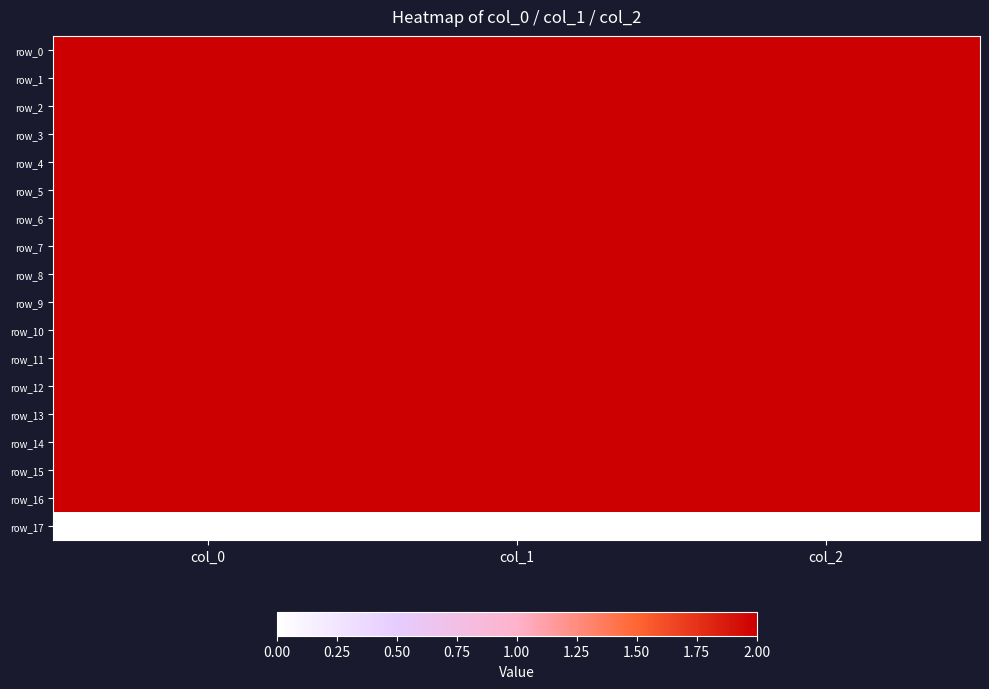

Reading right to left, list all the values displayed in this chart.

row_0: col_2=2.0	col_1=415.1	col_0=1133.3
row_1: col_2=2.0	col_1=455.6	col_0=1086.7
row_2: col_2=2.0	col_1=445.5	col_0=1070.0
row_3: col_2=2.0	col_1=516.4	col_0=1026.7
row_4: col_2=2.0	col_1=580.5	col_0=1080.0
row_5: col_2=2.0	col_1=472.5	col_0=1110.0
row_6: col_2=2.0	col_1=556.9	col_0=1086.7
row_7: col_2=2.0	col_1=594.0	col_0=1110.0
row_8: col_2=2.0	col_1=637.9	col_0=1066.7
row_9: col_2=2.0	col_1=759.4	col_0=1126.7
row_10: col_2=2.0	col_1=894.4	col_0=1166.7
row_11: col_2=2.0	col_1=634.5	col_0=1086.7
row_12: col_2=2.0	col_1=756.0	col_0=1090.0
row_13: col_2=2.0	col_1=874.1	col_0=1016.7
row_14: col_2=2.0	col_1=401.6	col_0=1120.0
row_15: col_2=2.0	col_1=405.0	col_0=1140.0
row_16: col_2=2.0	col_1=398.2	col_0=1086.7
row_17: col_2=0.0	col_1=0.0	col_0=0.0